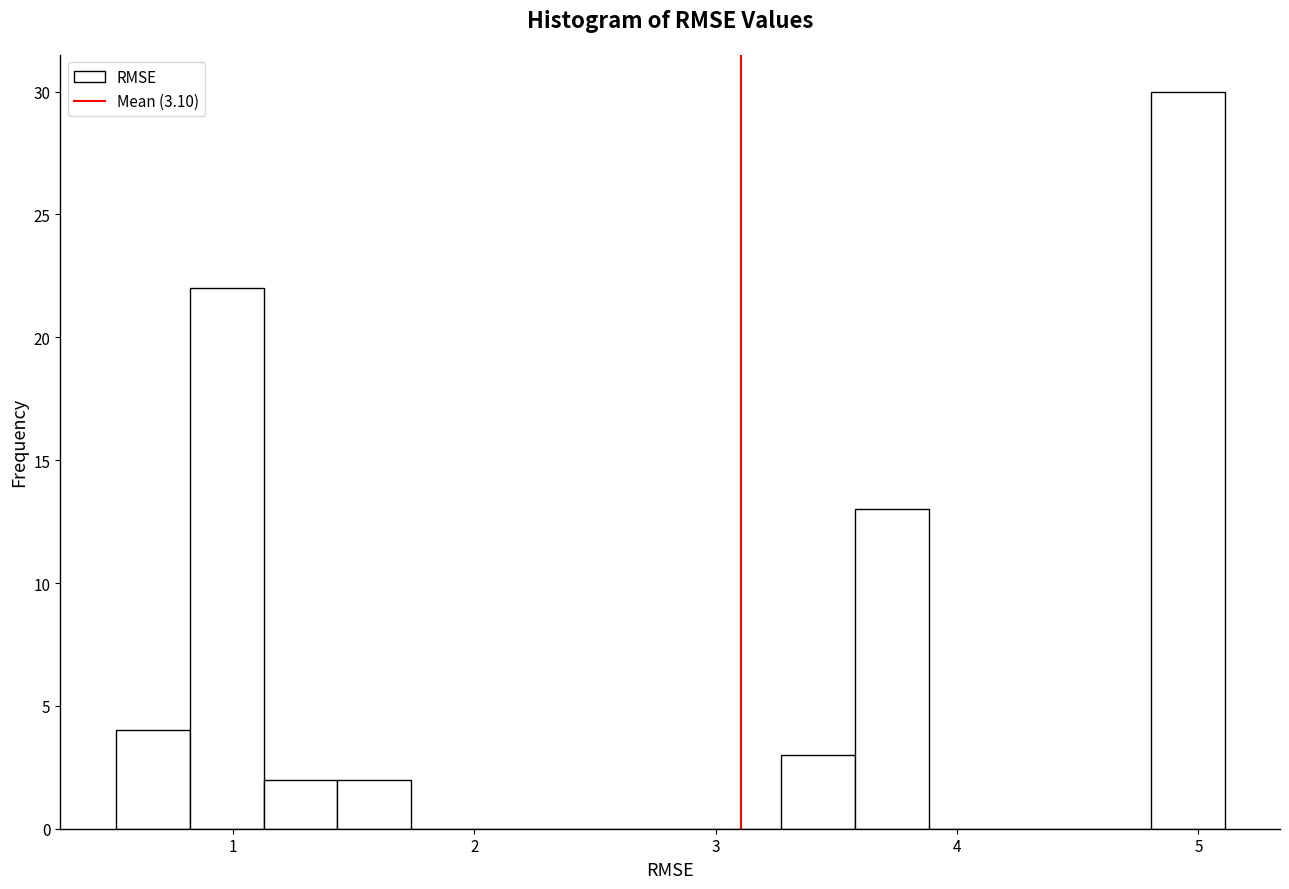

Read against the x-axis, roughly where is the centre of the tallest bar?

5.0